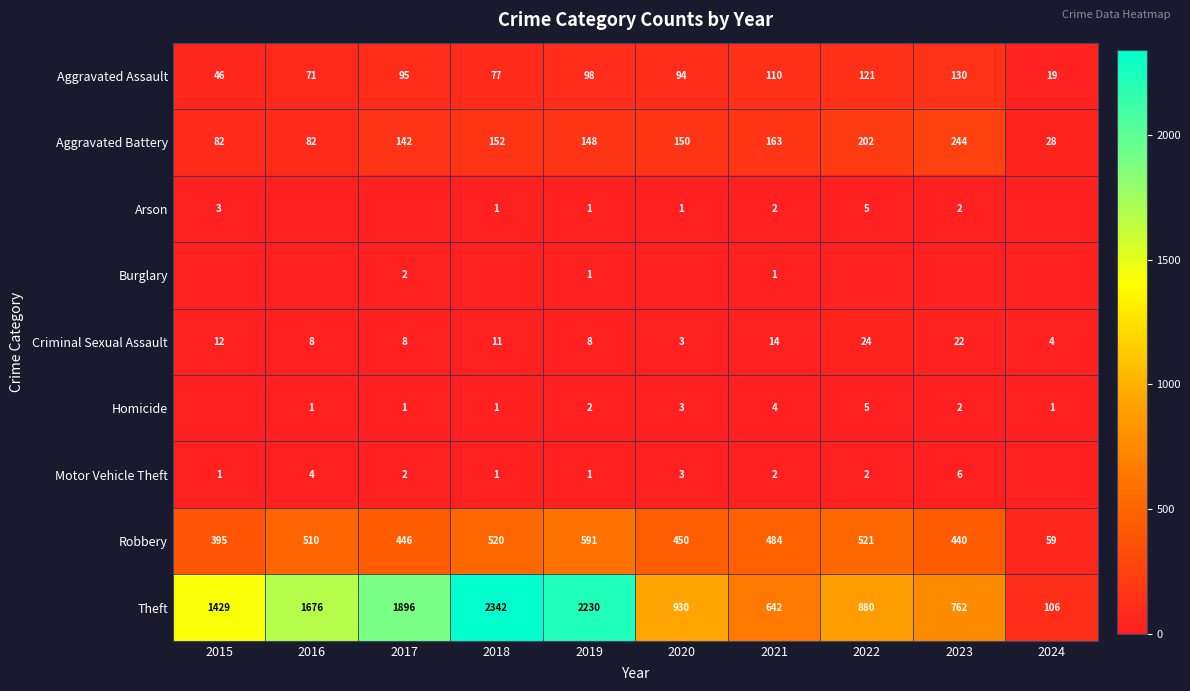

What is the spread (max minus min) of values at 2021?

641